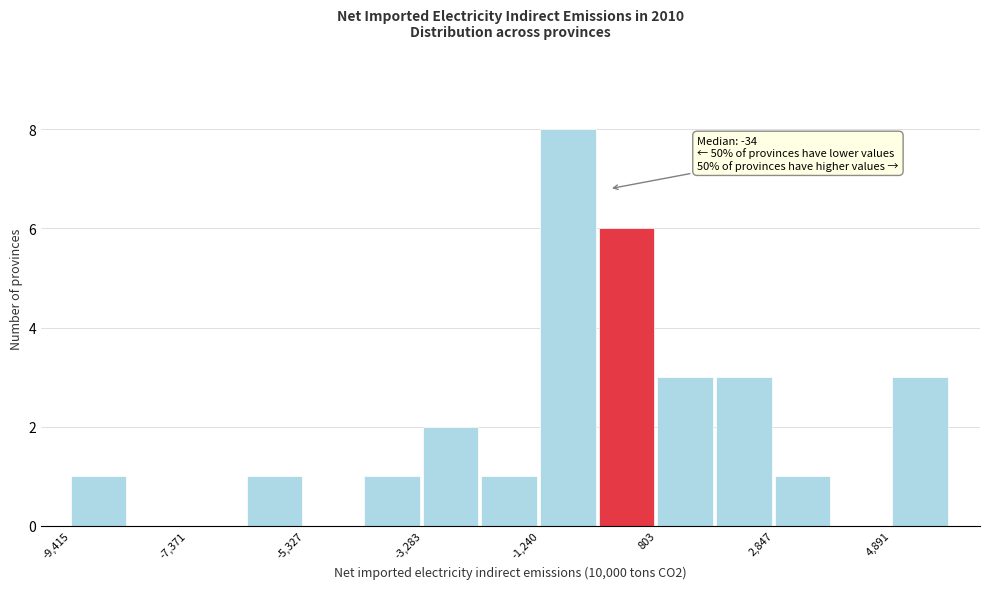

Around what value on the x-axis is the tallest bar? Give the approximate position of its centre, as read against the axis.

-1000